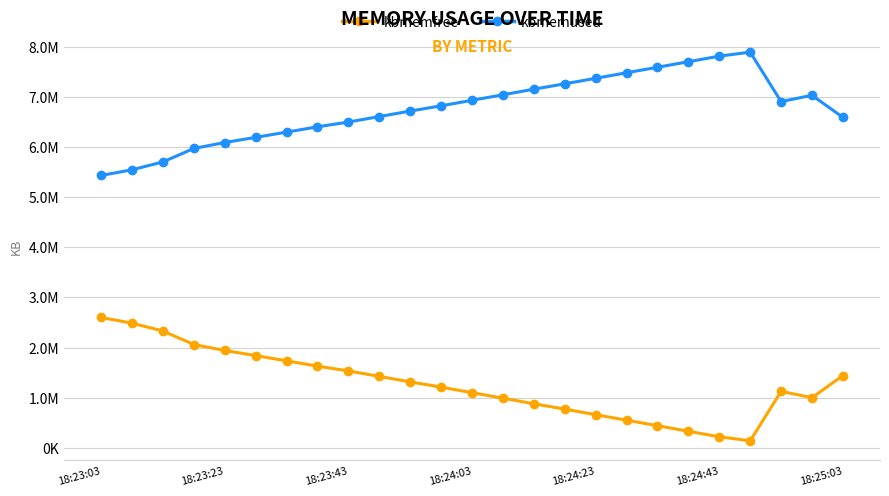

Reading left to right, what are all the values shown in this chart?

kbmemfree: 2598820	2485000	2328484	2059580	1941456	1838956	1734456	1628712	1533684	1424288	1314328	1210032	1099772	989908	878632	771276	661572	550656	441664	330456	220140	139868	1126152	1000104	1440236
kbmemused: 5429496	5543316	5699832	5968736	6086860	6189360	6293860	6399604	6494632	6604028	6713988	6818284	6928544	7038408	7149684	7257040	7366744	7477660	7586652	7697860	7808176	7888448	6902164	7028212	6588080